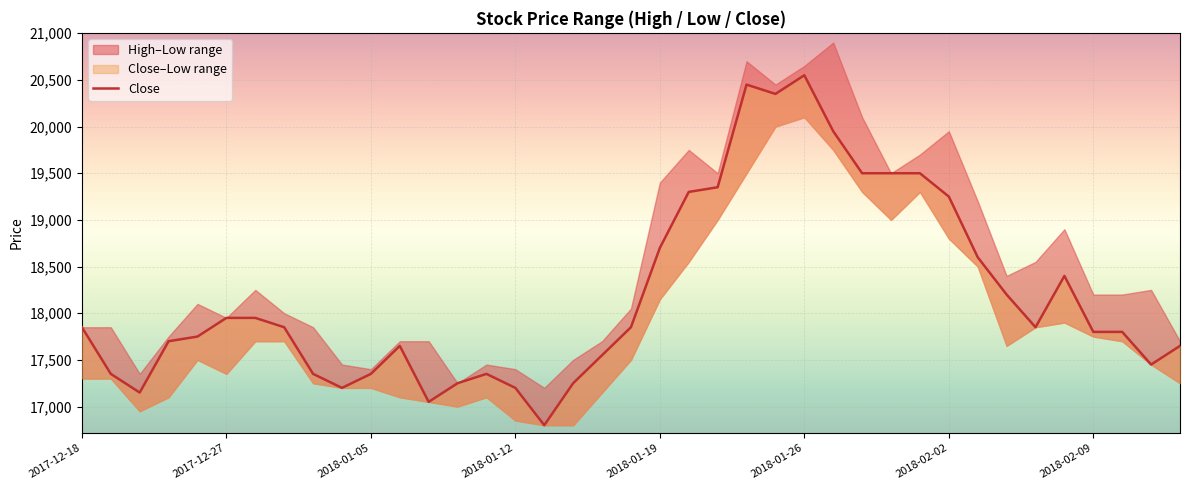

What is the minimum value shown in the chart?

16800